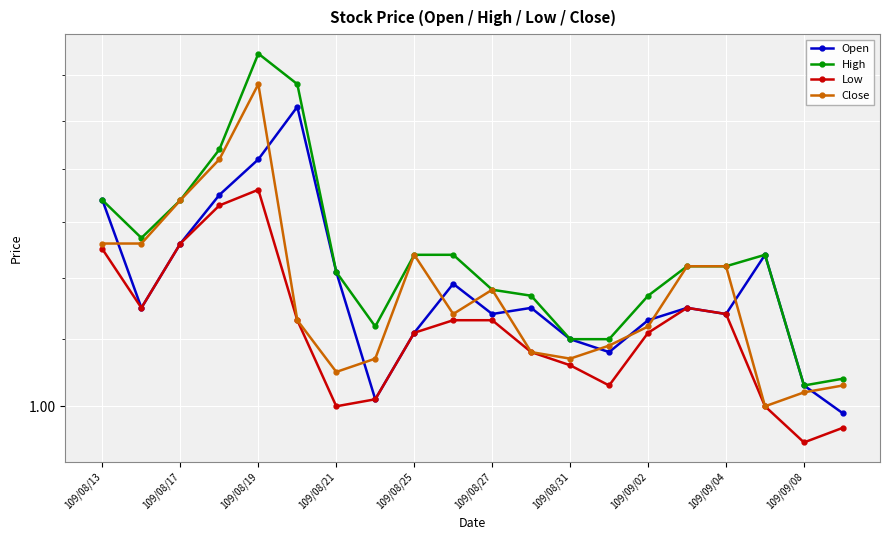

True or false: Close and Low intersect in this chart.

False